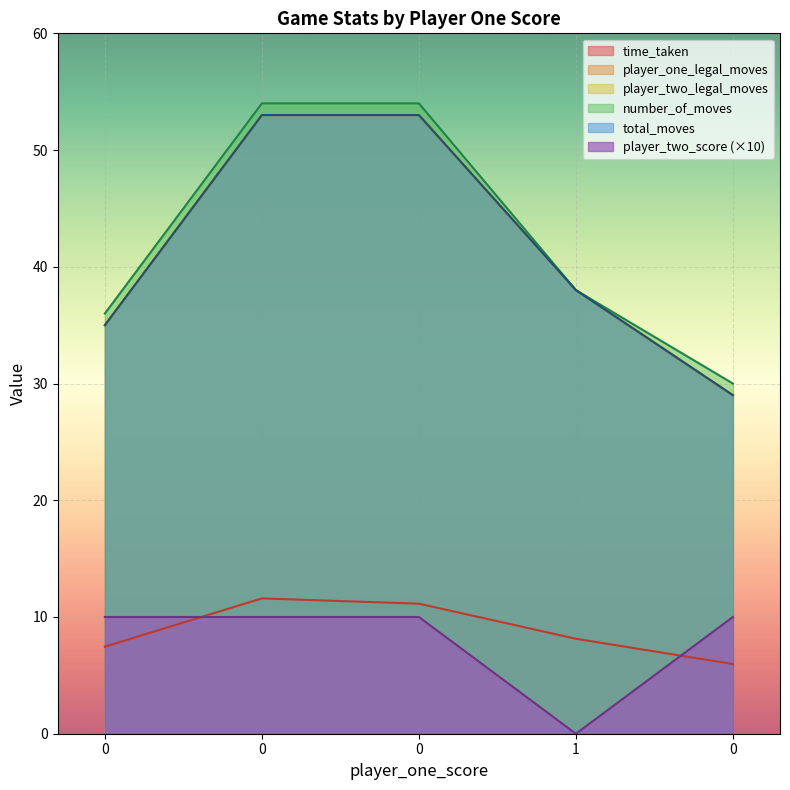

True or false: time_taken and player_two_legal_moves intersect in this chart.

False